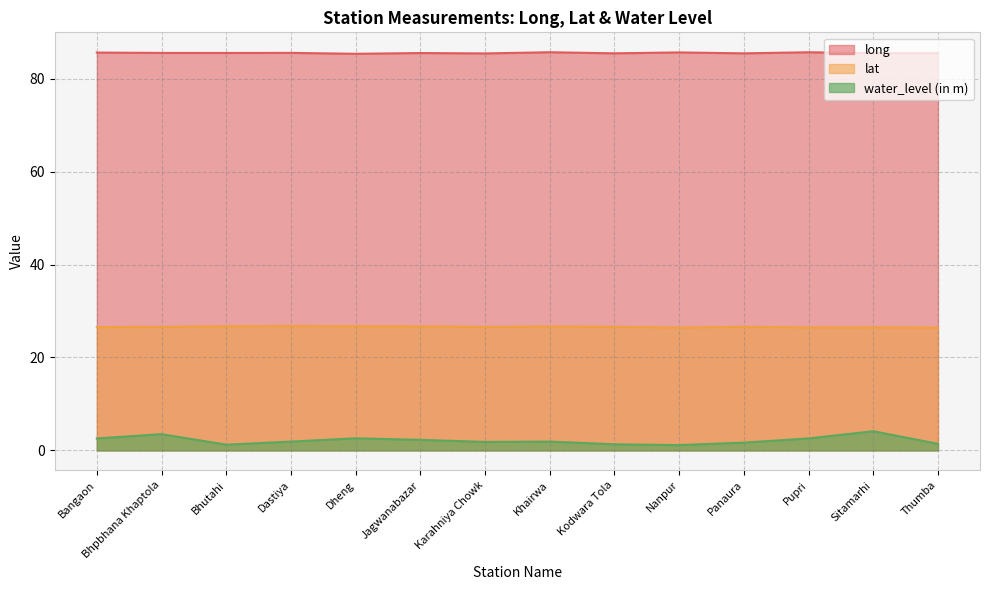

What are all the series names shown in the legend?

long, lat, water_level (in m)